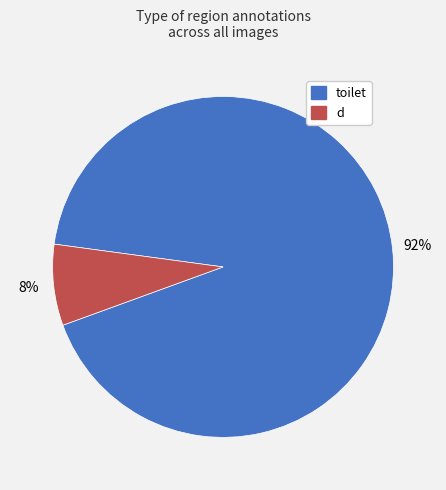

Rank the categories by value from lowest to highest.

d, toilet